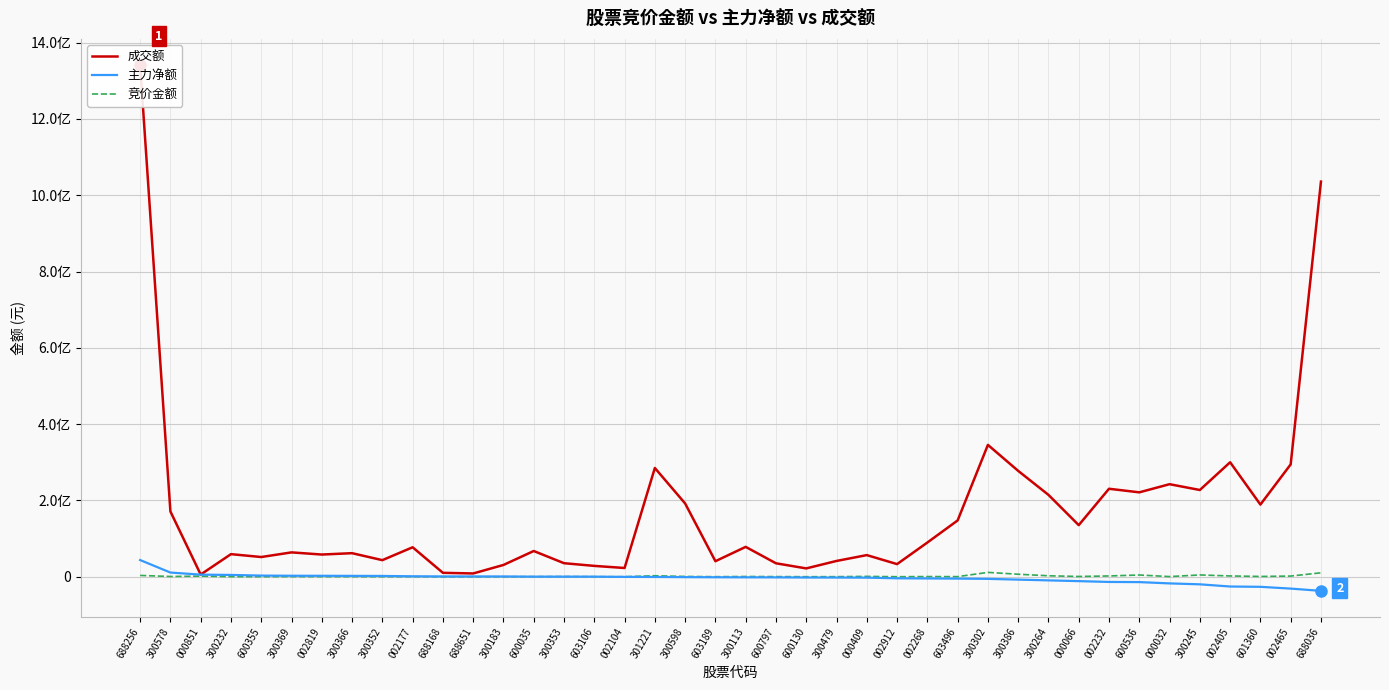

The value of 成交额 at 300264 is 324608275. True or false?

False